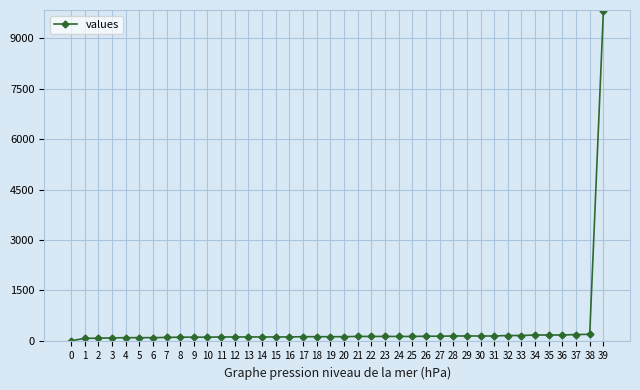

What is the difference between the maximum and second lowest values?

9756